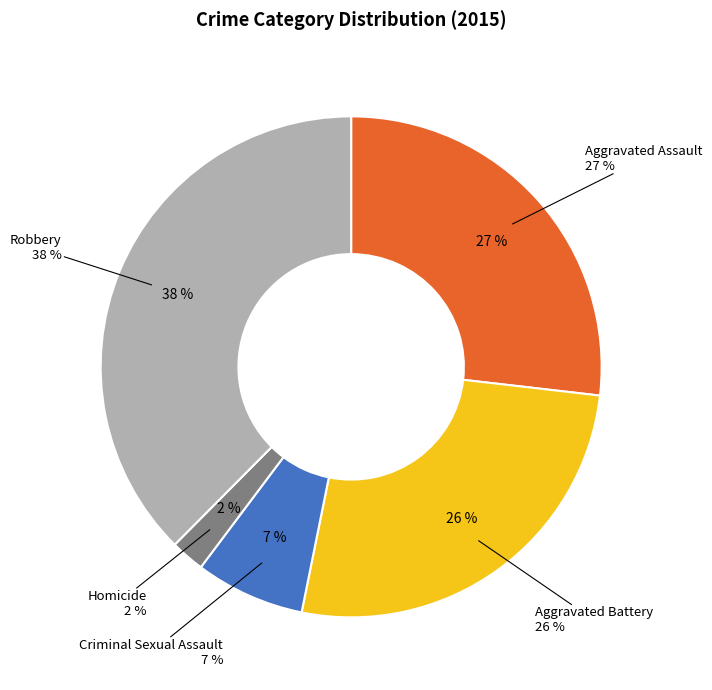

To the nearest percent, what is the combined percentage of Robbery and Homicide?

40%